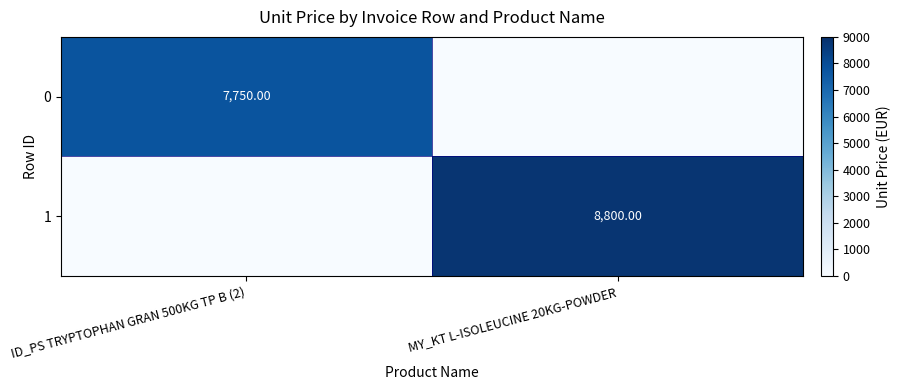

Is the value of 1 at MY_KT L-ISOLEUCINE 20KG-POWDER greater than the value of 0 at ID_PS TRYPTOPHAN GRAN 500KG TP B (2)?

Yes